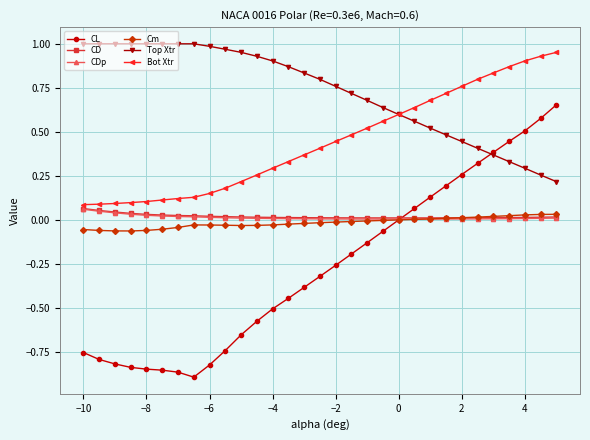

True or false: Top Xtr and Cm intersect in this chart.

False